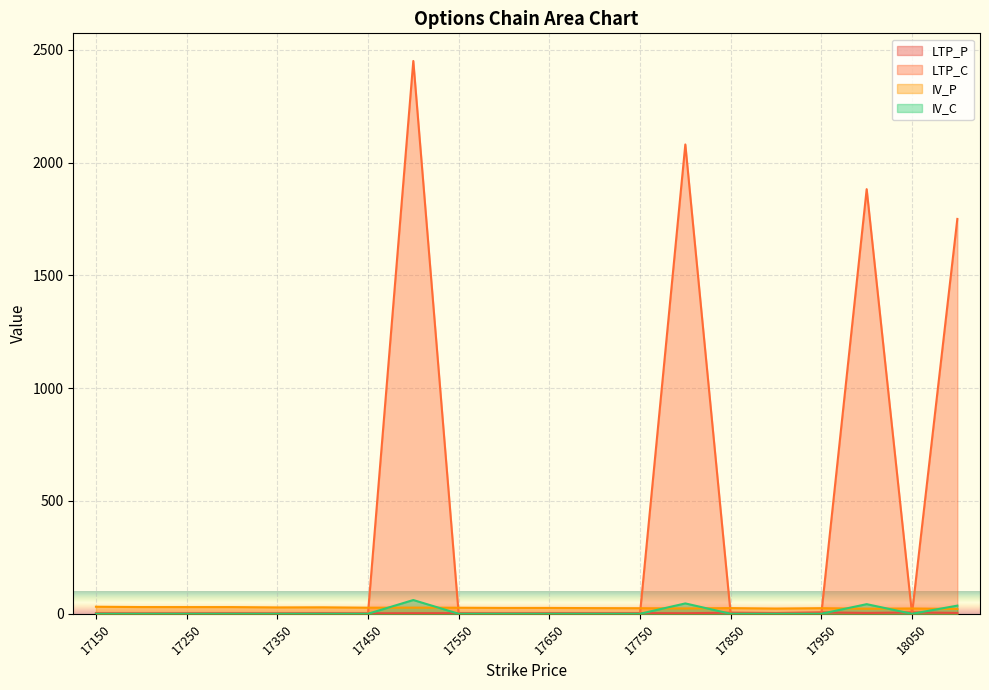

Count the number of categories in the chart.

20